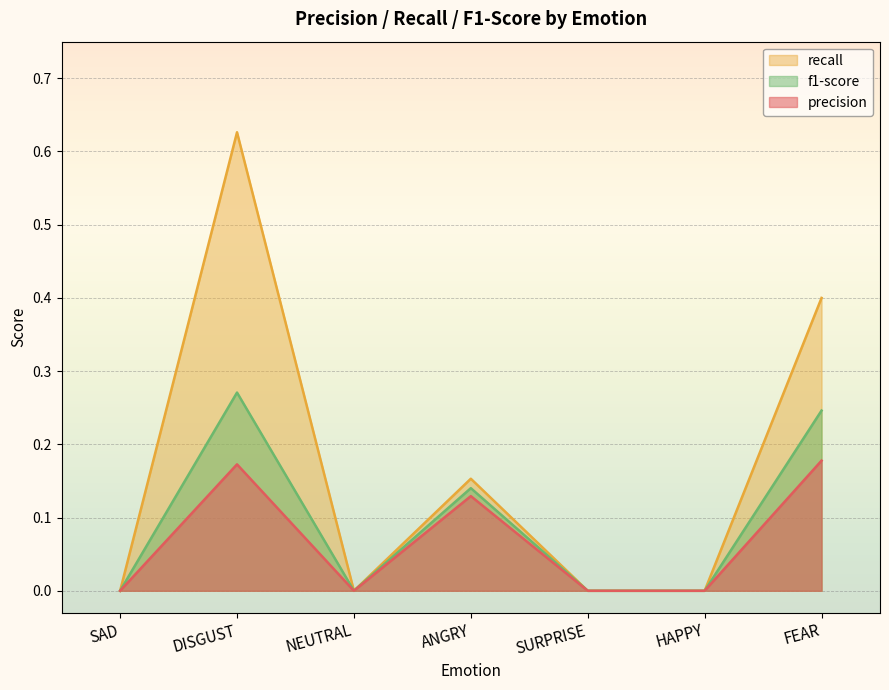

What are all the series names shown in the legend?

recall, f1-score, precision